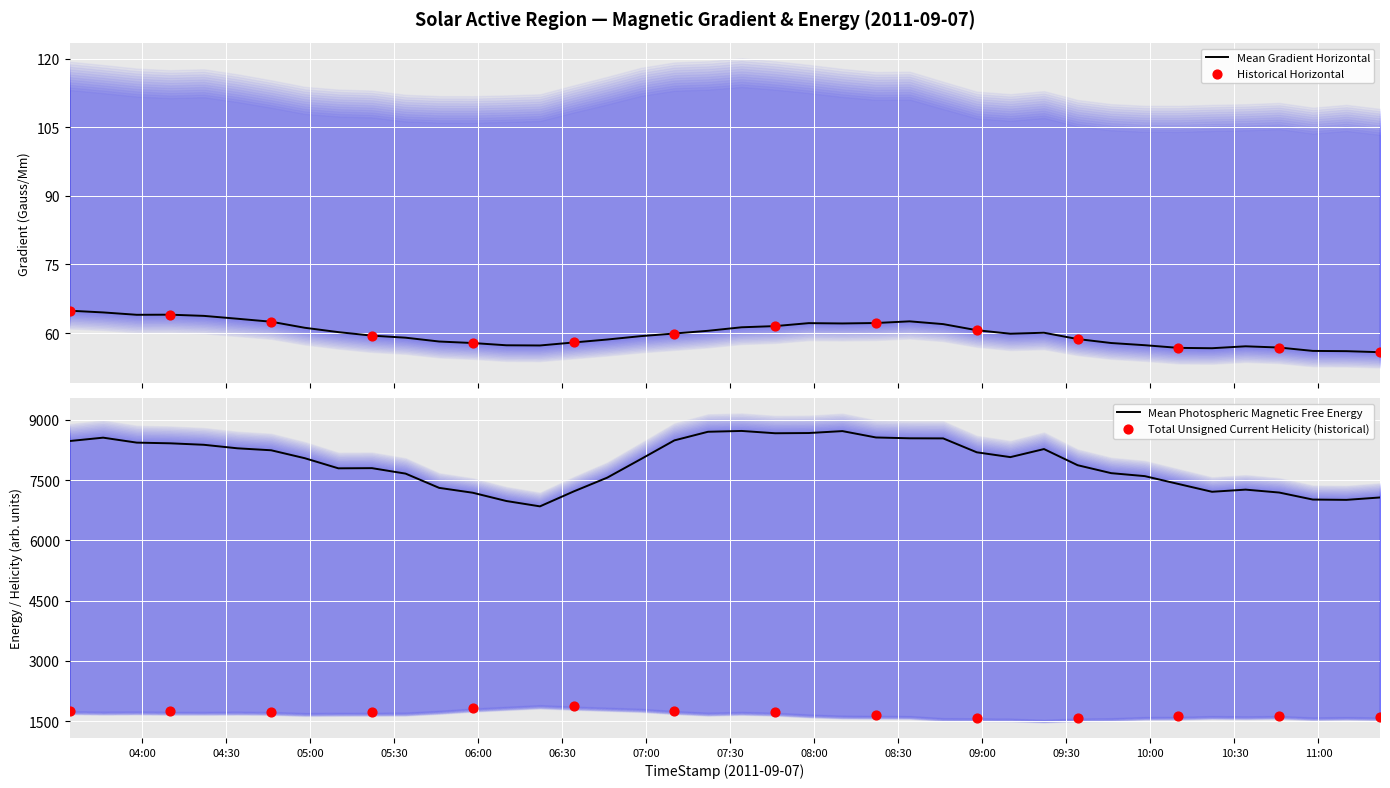

What is the highest value of the Mean Gradient Horizontal series?

64.9